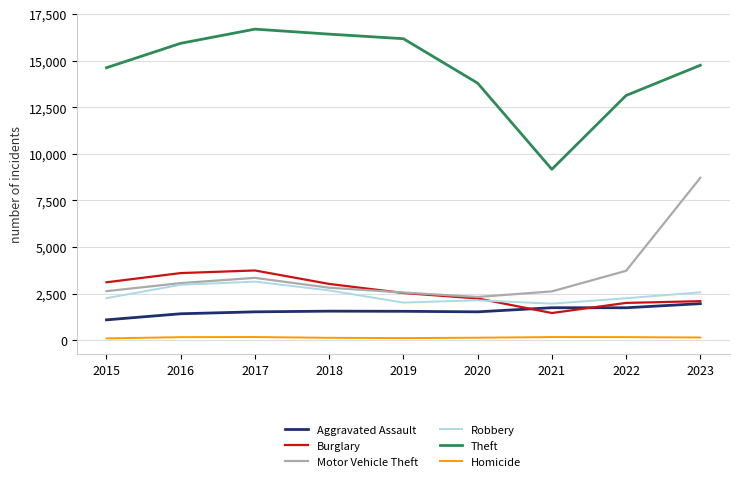

What is the total value across all series at 2019?

24977